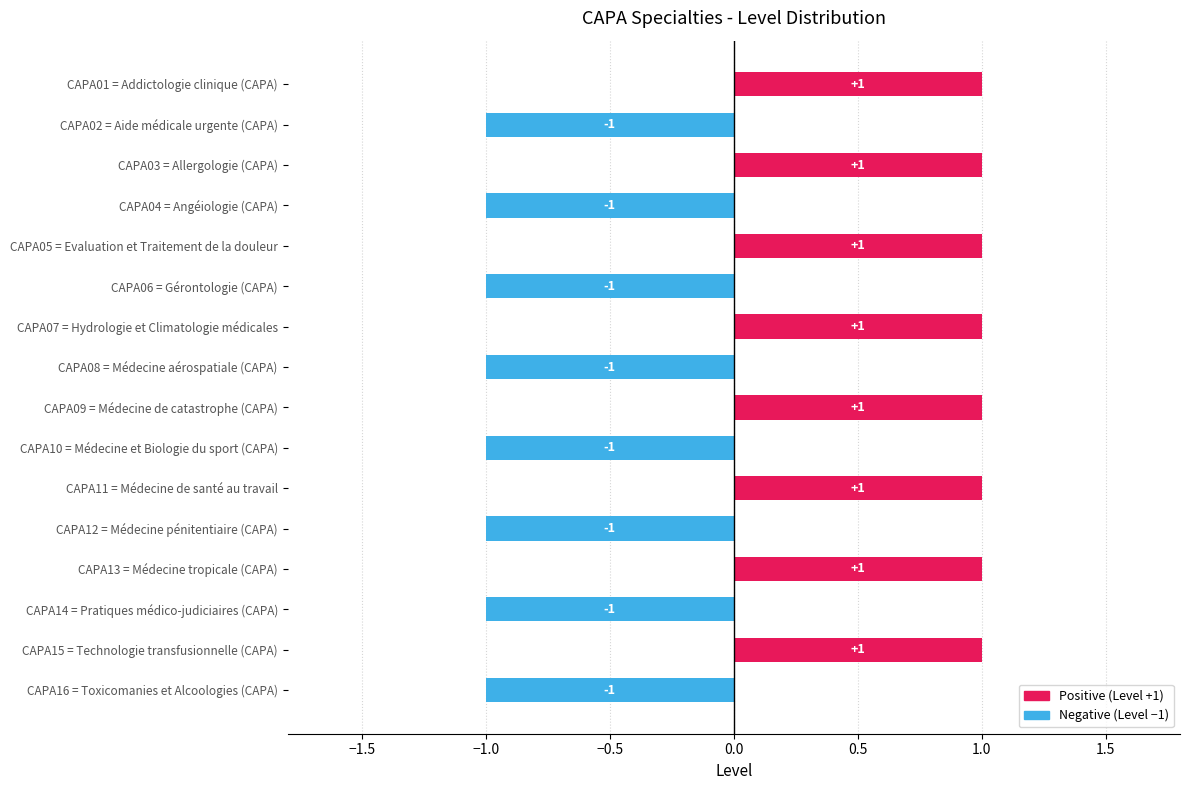

How many data points does each series have?

16